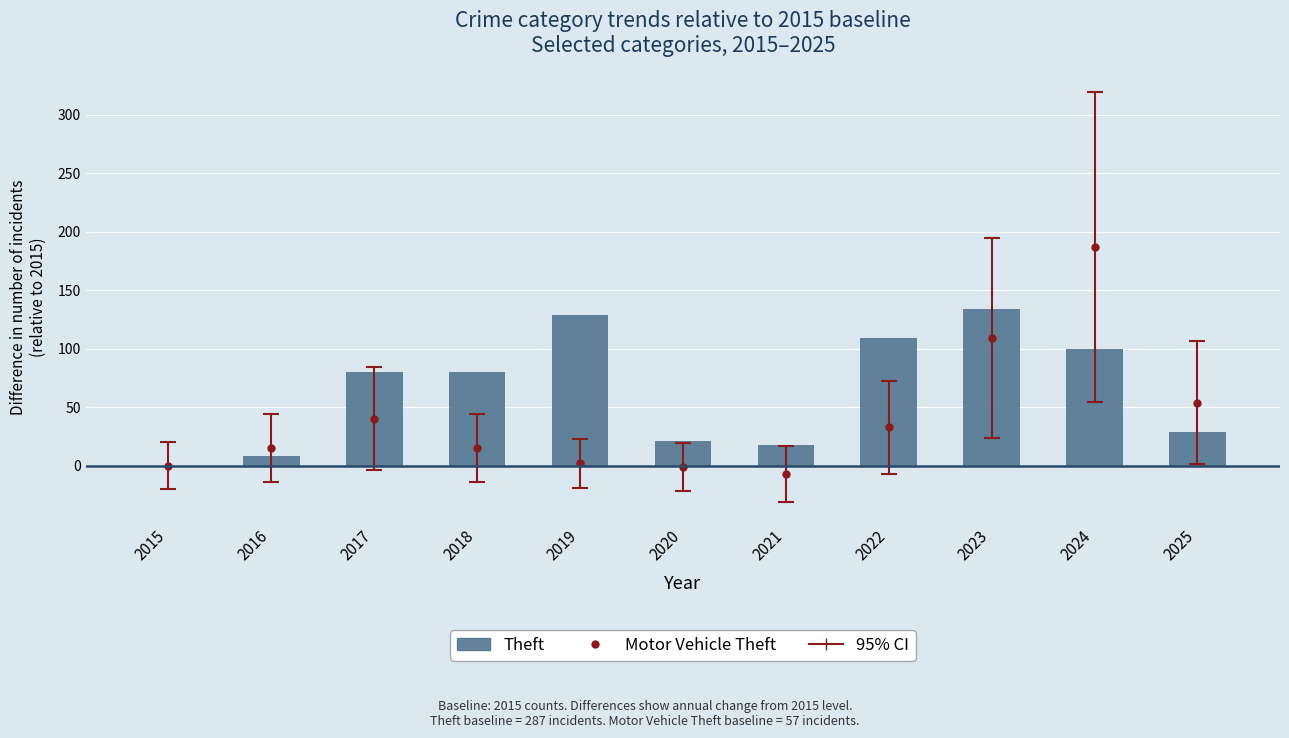

What is the change in value from 2016 to 2025?

+21